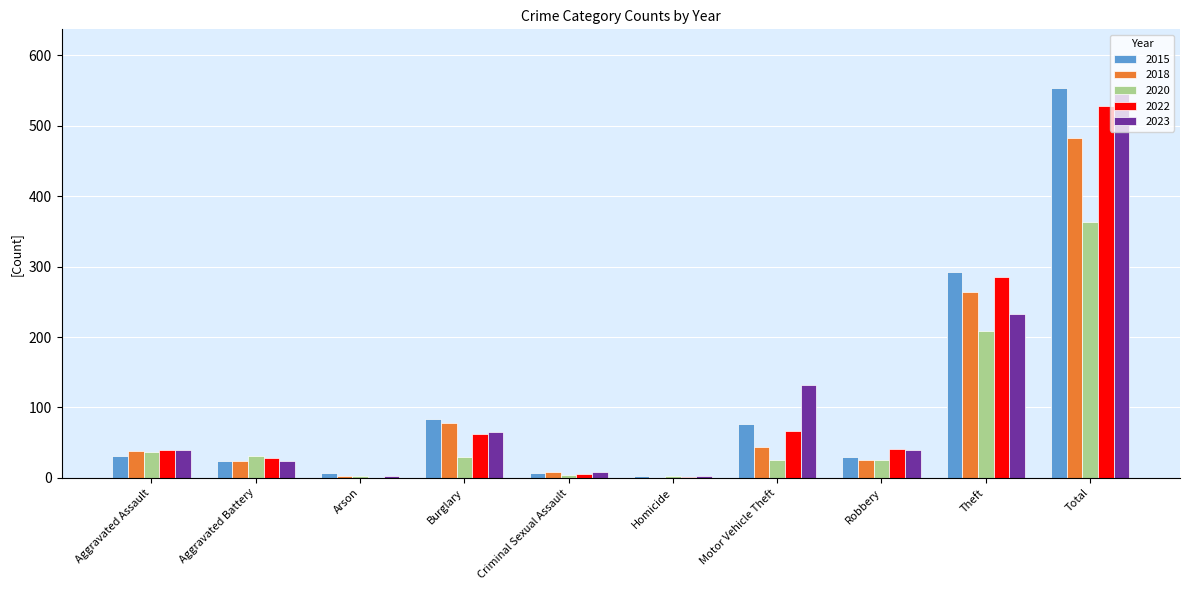

How many data points does each series have?

10